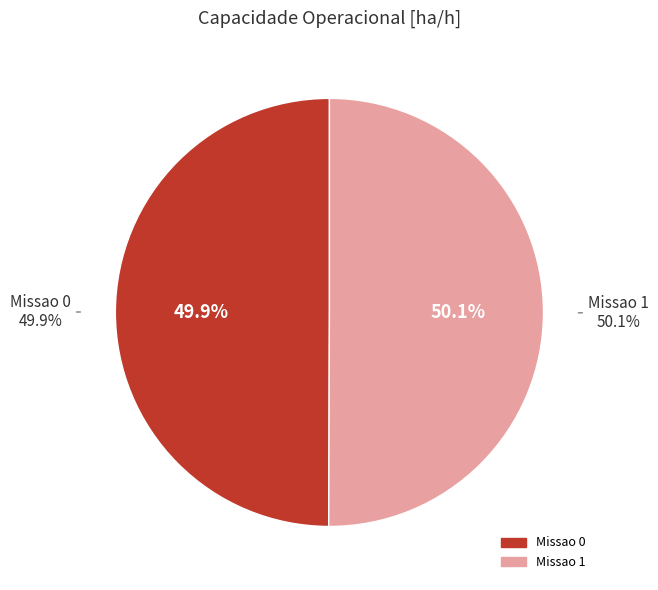

What percentage is the Missao 0 slice, to the nearest percent?

50%